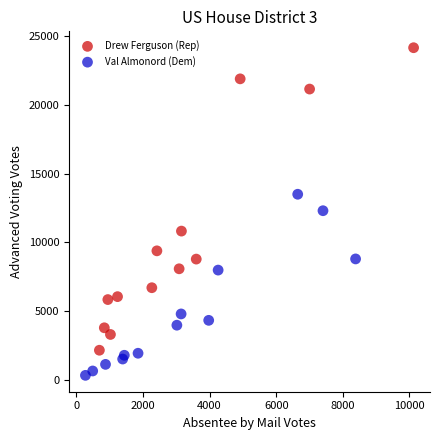

Which series has the largest Y range (max minus min)?

Drew Ferguson (Rep)